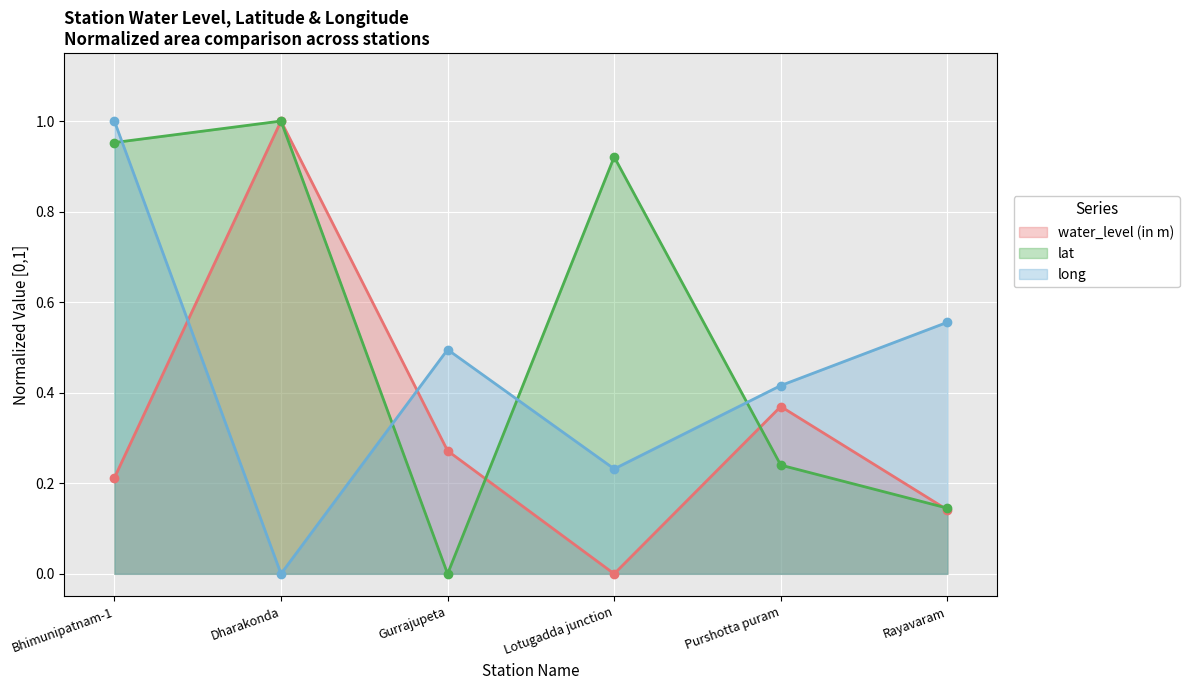

The value of lat at Lotugadda junction is 1.5. True or false?

False